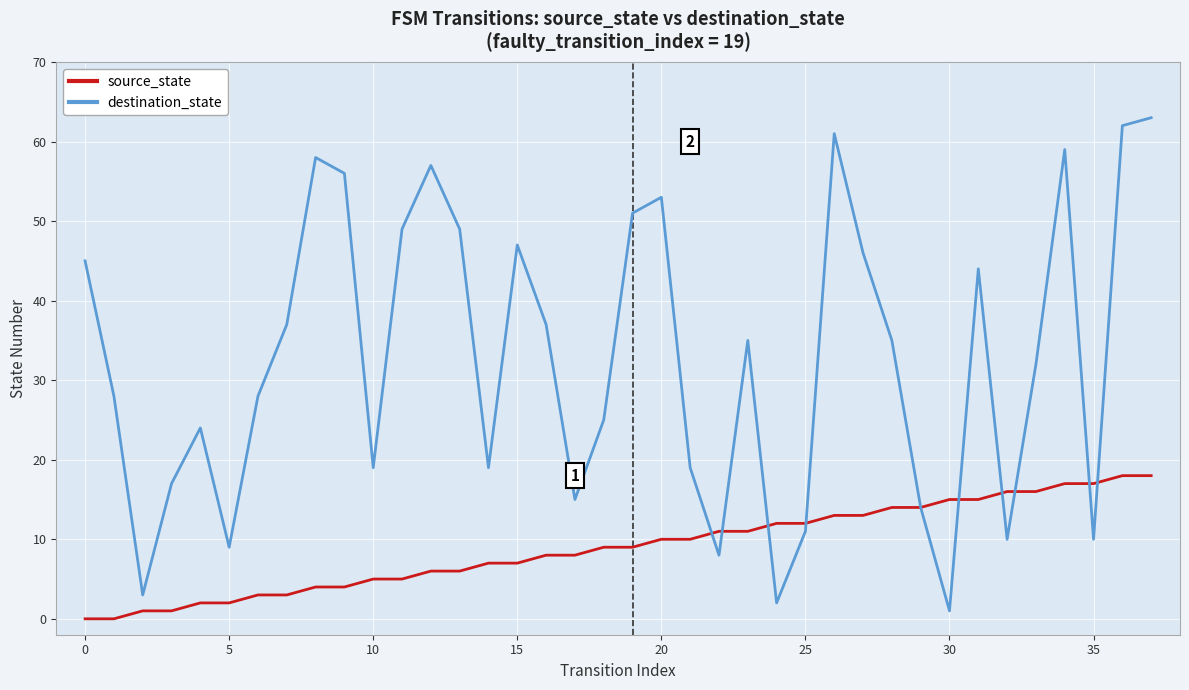

Which series has the widest spread of values?

destination_state